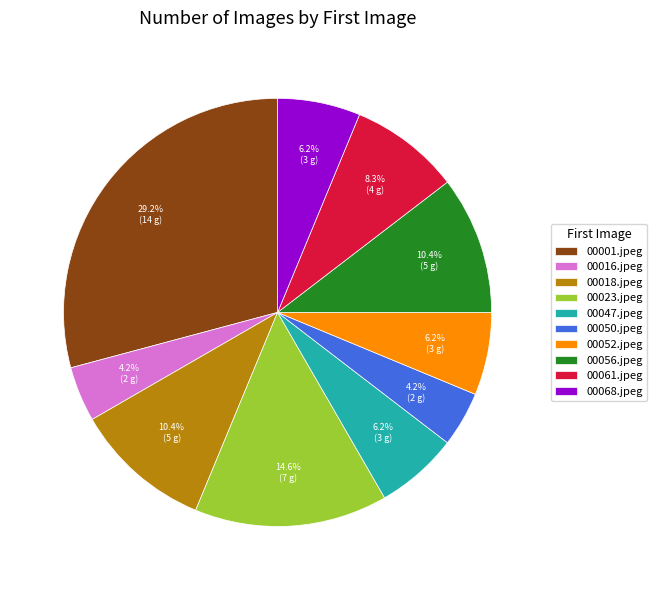

Is it true that 00016.jpeg is 4% of the pie?

True